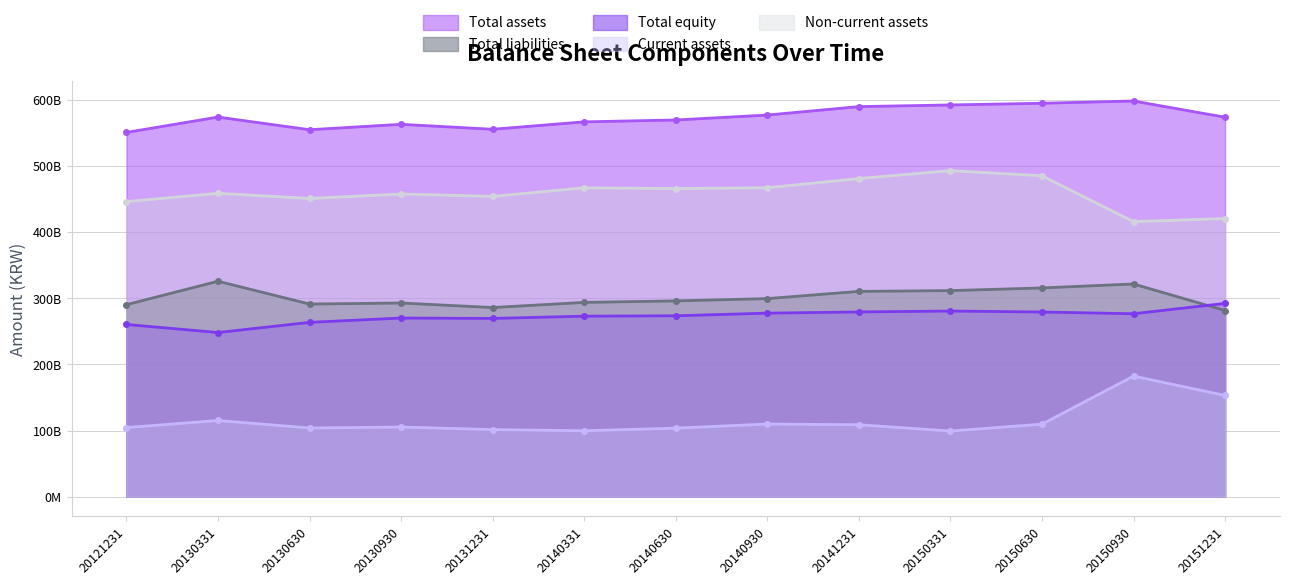

How many interior local valleys does the Total assets series have?

2